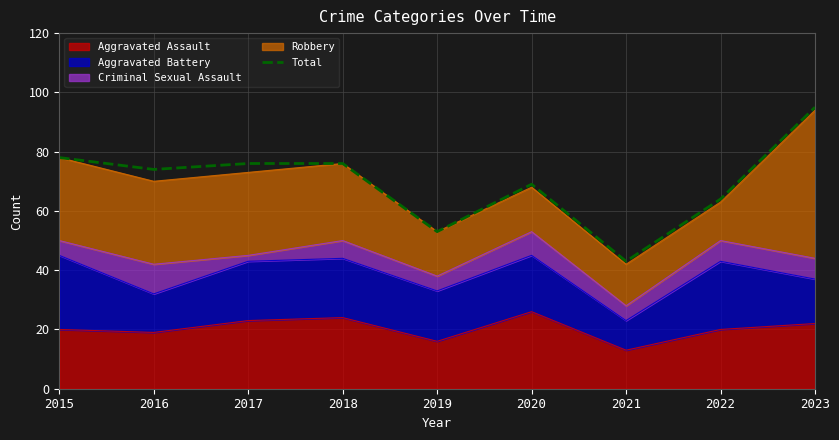

Reading left to right, extract all data points from this chart.

2015=78	2016=74	2017=76	2018=76	2019=53	2020=69	2021=43	2022=64	2023=95